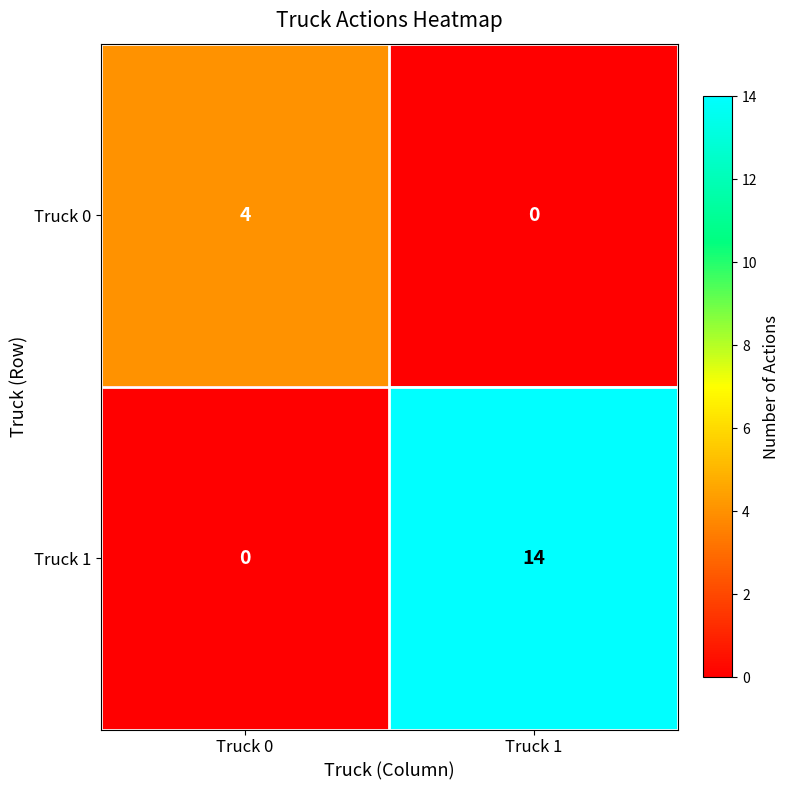

Count the number of data series in this chart.

2